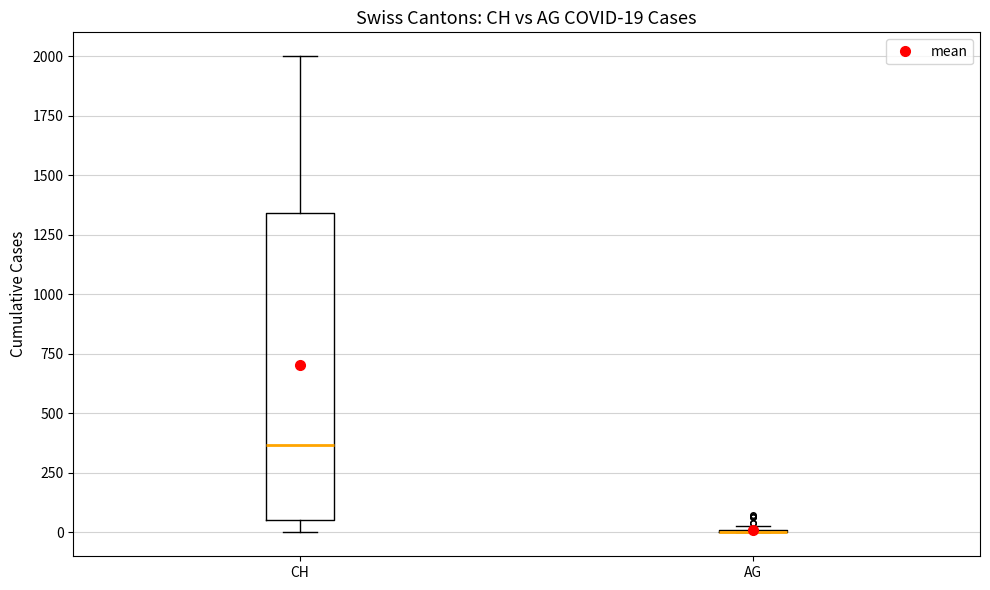

Comparing the boxes themselves (not the whiskers), which one is the tallest?

CH